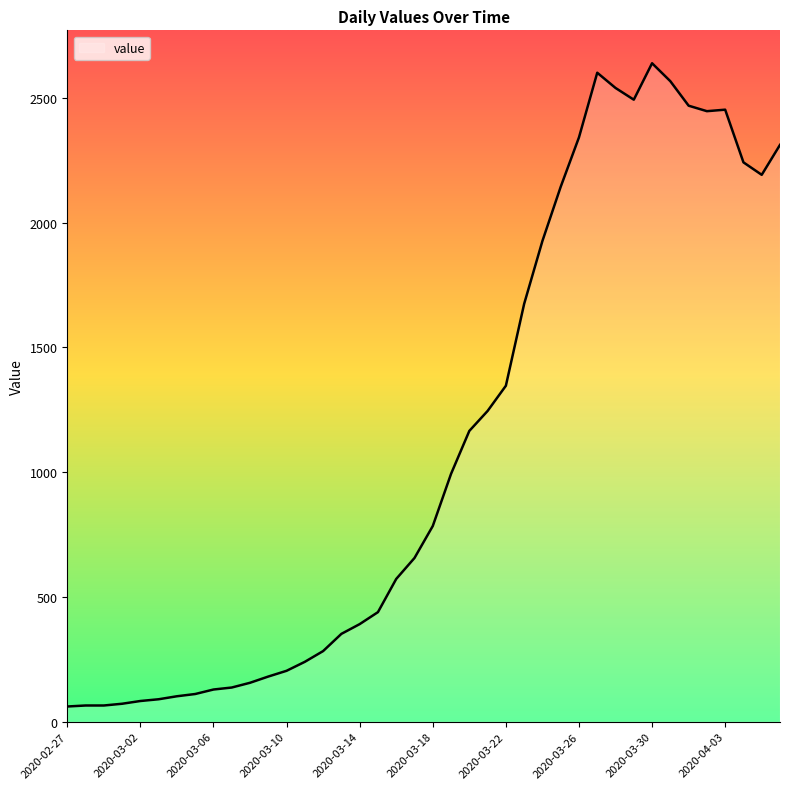

What is the difference between the maximum and minimum values?

2577